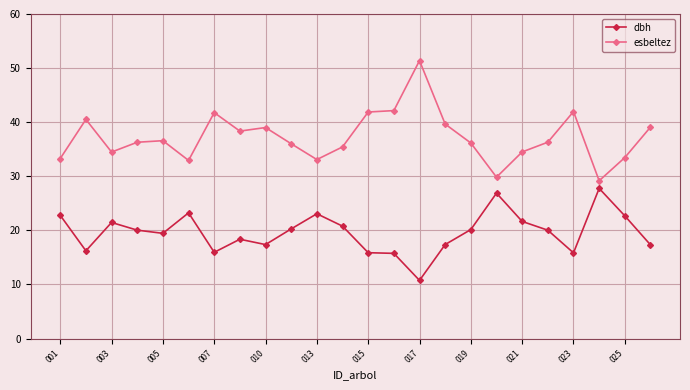

True or false: dbh and esbeltez intersect in this chart.

False